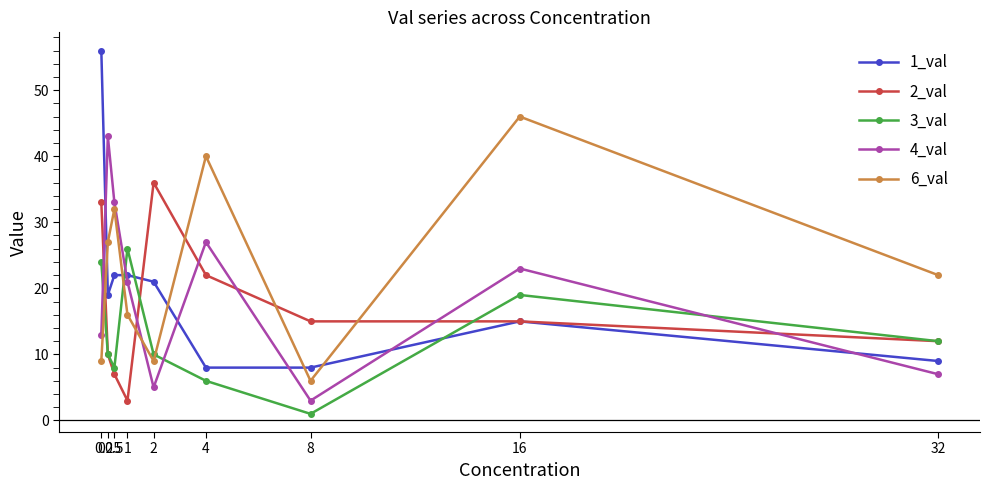

The value of 4_val at 0.5 is 33. True or false?

True